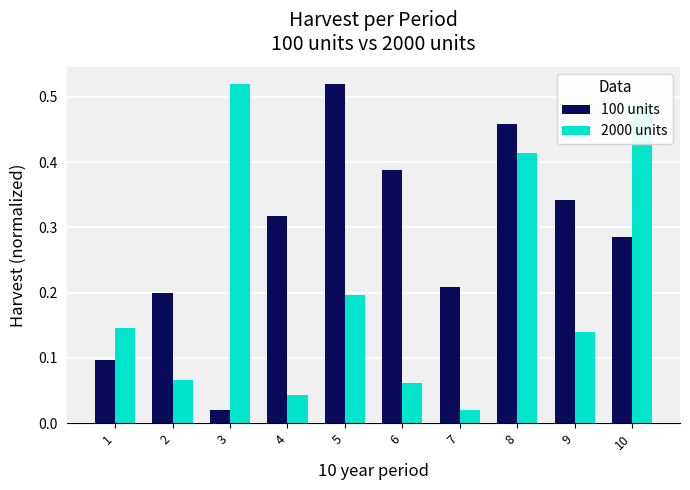

Which series changed the most between 5 and 9?

100 units